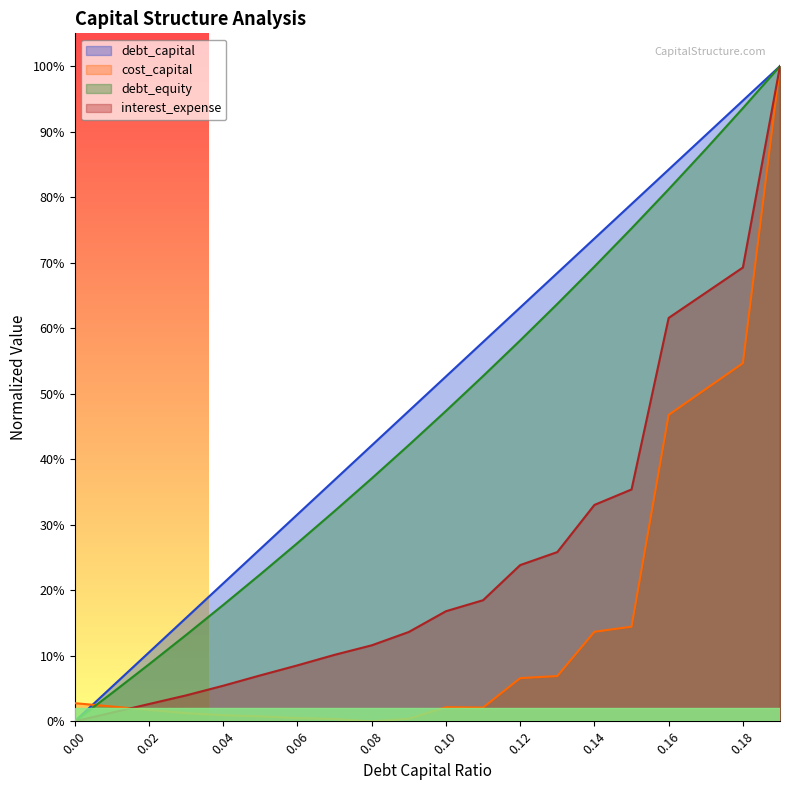

Reading right to left, what are all the values shown in this chart?

debt_capital: 0.19=1.0	0.18=0.9	0.17=0.9	0.16=0.8	0.15=0.8	0.14=0.7	0.13=0.7	0.12=0.6	0.11=0.6	0.1=0.5	0.09=0.5	0.08=0.4	0.07=0.4	0.06=0.3	0.05=0.3	0.04=0.2	0.03=0.2	0.02=0.1	0.01=0.1	0.0=0.0
cost_capital: 0.19=1.0	0.18=0.5	0.17=0.5	0.16=0.5	0.15=0.1	0.14=0.1	0.13=0.1	0.12=0.1	0.11=0.0	0.1=0.0	0.09=0.0	0.08=0.0	0.07=0.0	0.06=0.0	0.05=0.0	0.04=0.0	0.03=0.0	0.02=0.0	0.01=0.0	0.0=0.0
debt_equity: 0.19=1.0	0.18=0.9	0.17=0.9	0.16=0.8	0.15=0.8	0.14=0.7	0.13=0.6	0.12=0.6	0.11=0.5	0.1=0.5	0.09=0.4	0.08=0.4	0.07=0.3	0.06=0.3	0.05=0.2	0.04=0.2	0.03=0.1	0.02=0.1	0.01=0.0	0.0=0.0
interest_expense: 0.19=1.0	0.18=0.7	0.17=0.7	0.16=0.6	0.15=0.4	0.14=0.3	0.13=0.3	0.12=0.2	0.11=0.2	0.1=0.2	0.09=0.1	0.08=0.1	0.07=0.1	0.06=0.1	0.05=0.1	0.04=0.1	0.03=0.0	0.02=0.0	0.01=0.0	0.0=0.0